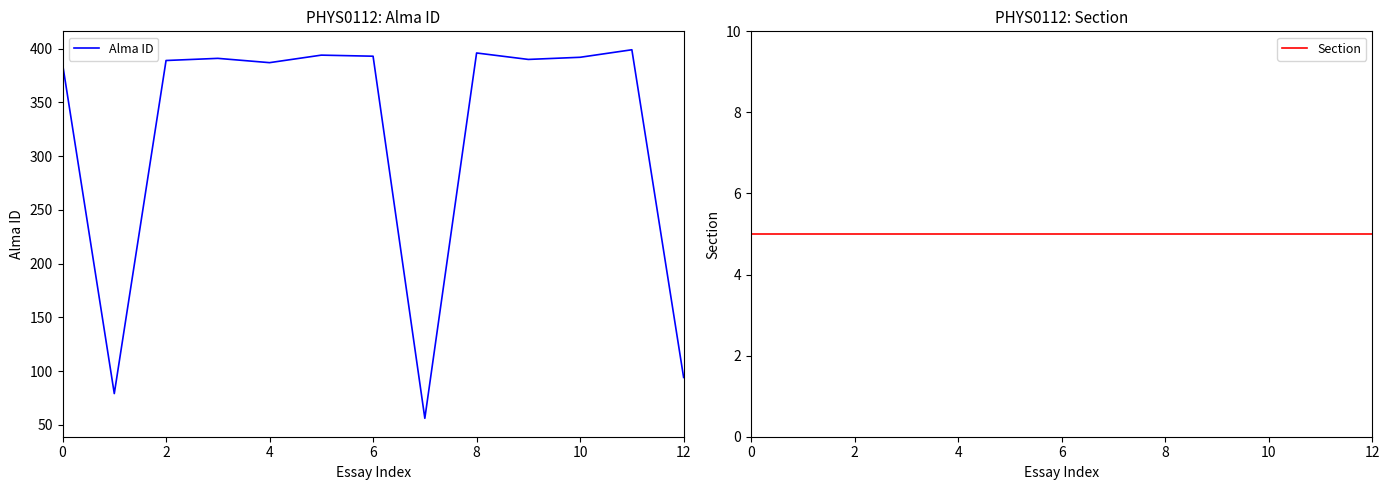

Count the number of categories in the chart.

13